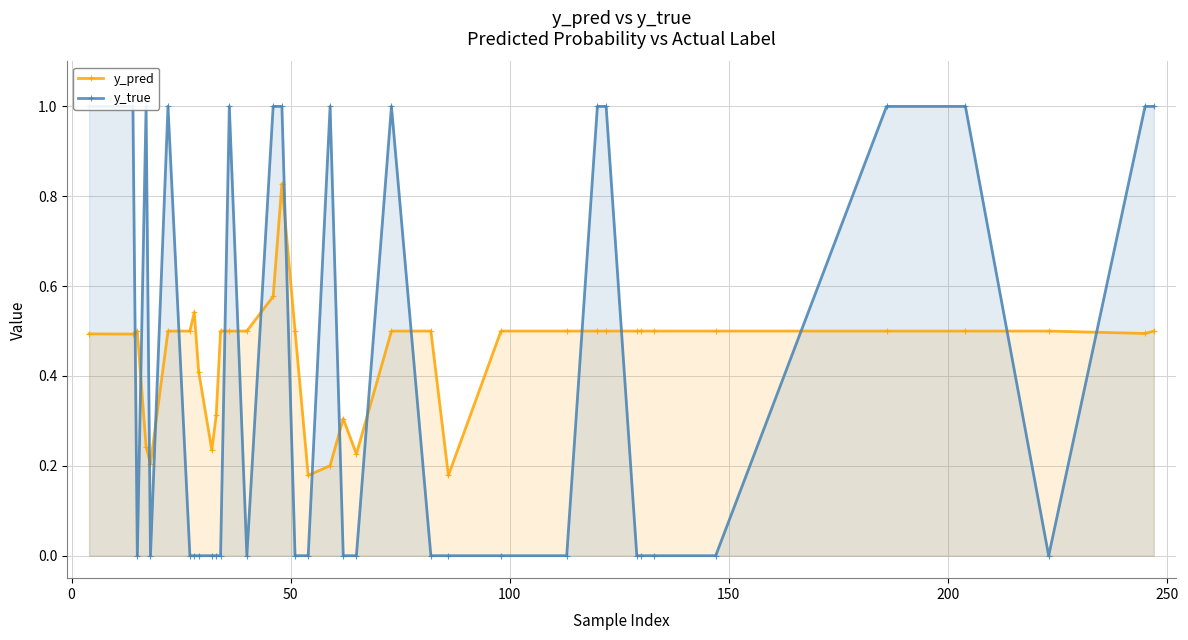

Count the y_pred values in the range 0 to 1.

37